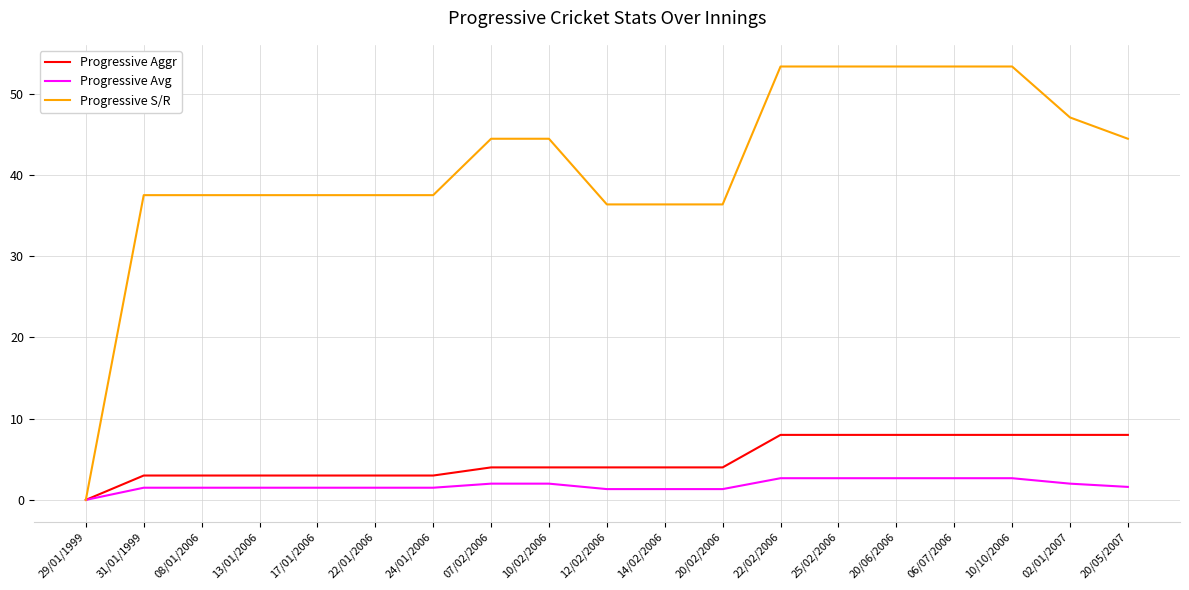

Which series has the largest total across all categories?

Progressive S/R